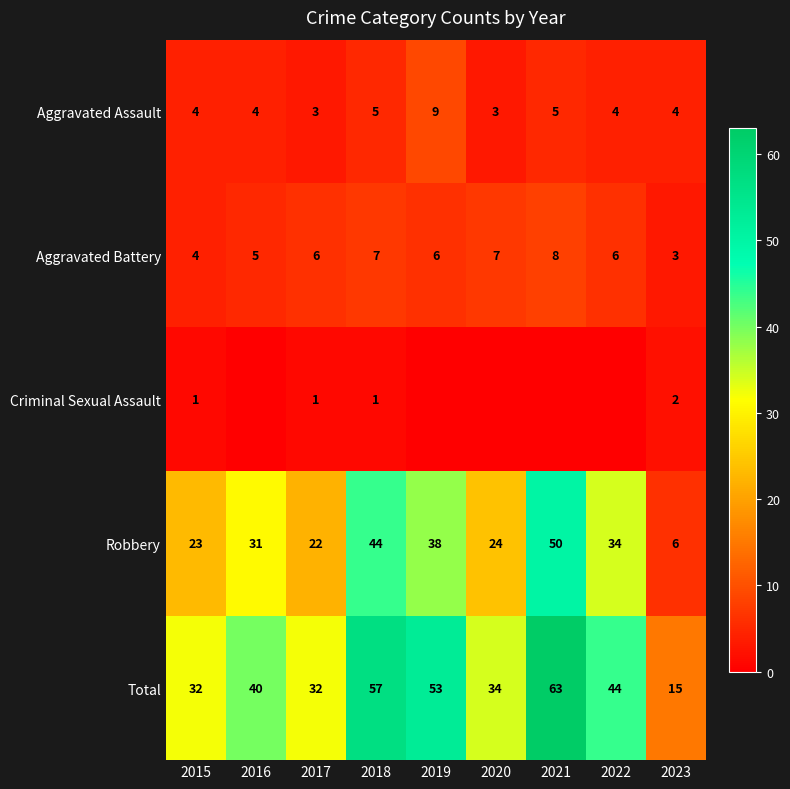

What is the difference between the Total values at 2015 and 2022?

12